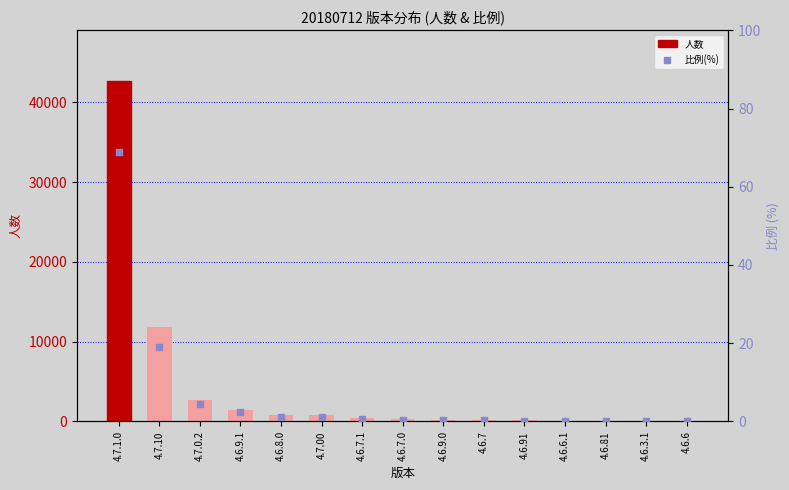

What are all the series names shown in the legend?

人数, 比例(%)